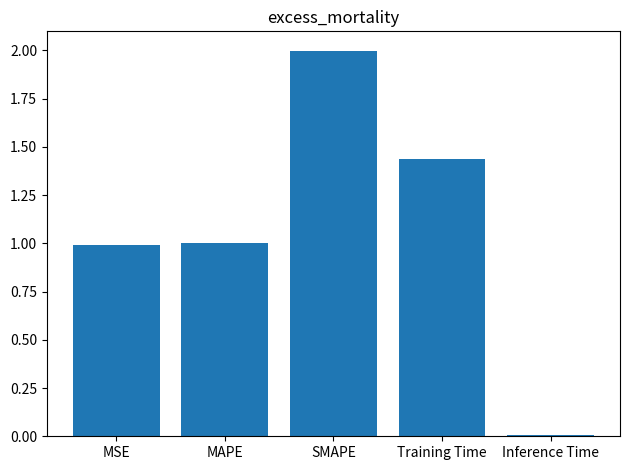

What is the sum of all values?

5.4